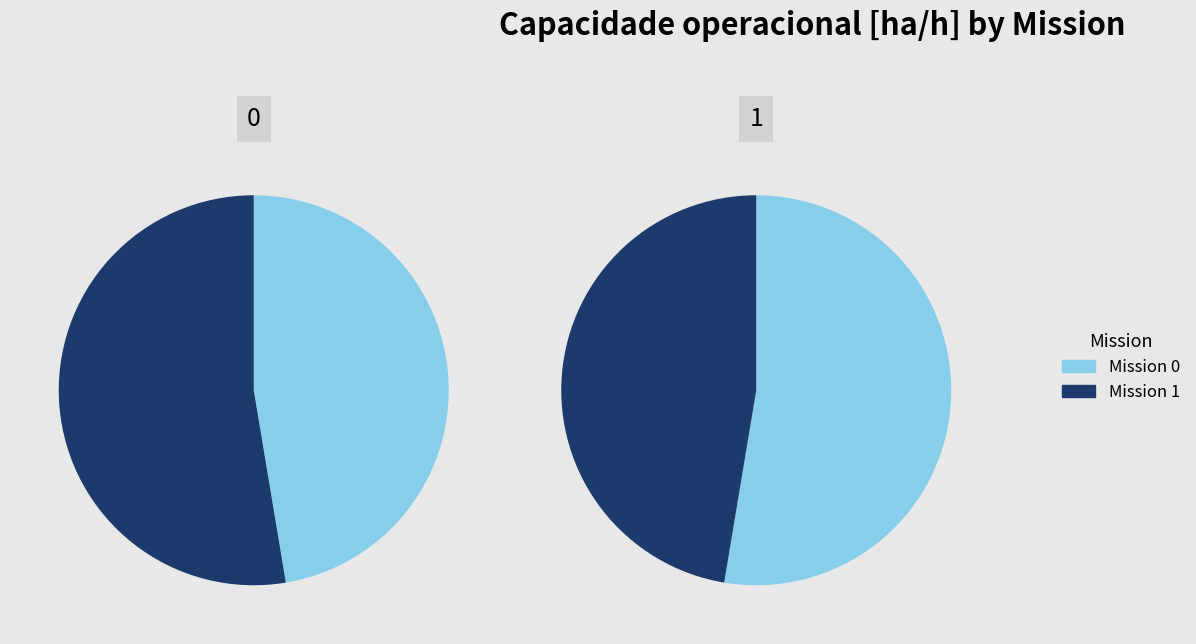

Which slice is the largest?

1